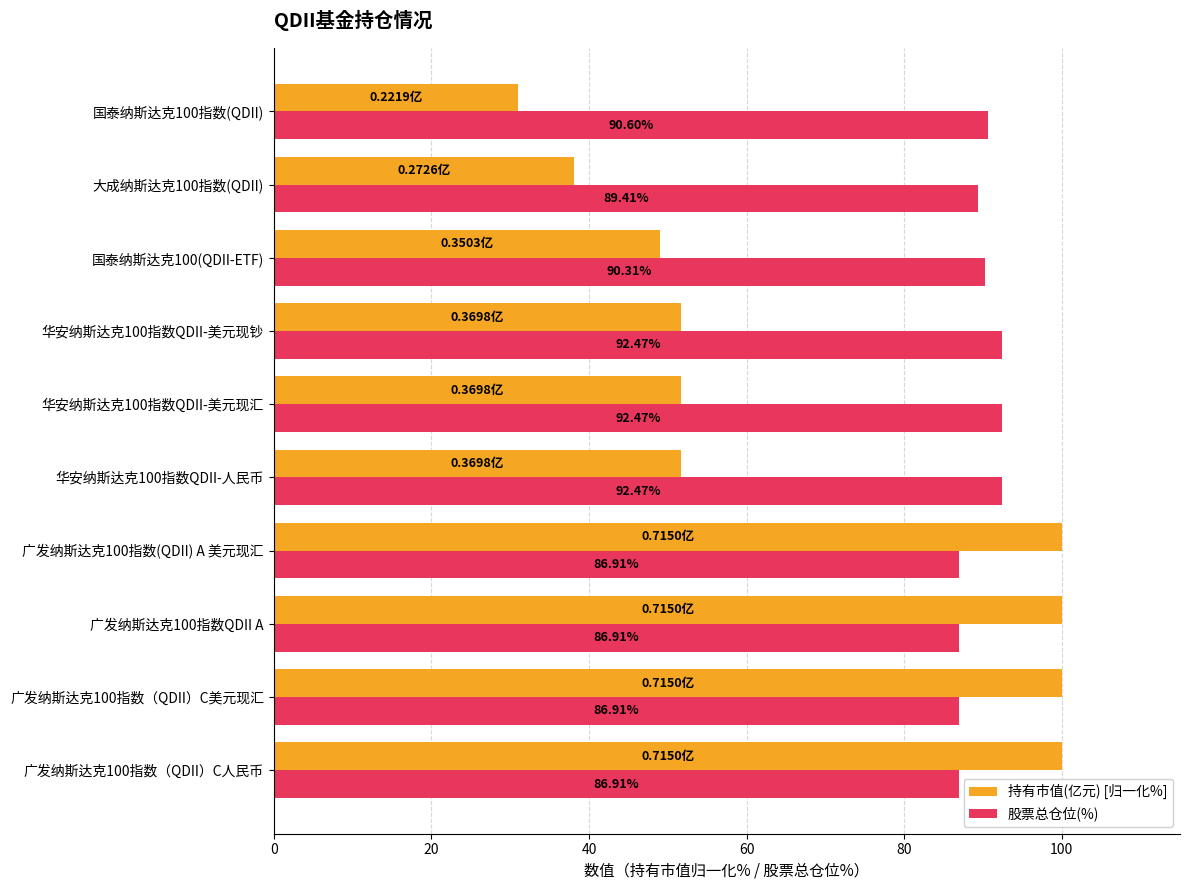

What are all the series names shown in the legend?

持有市值(亿元) [归一化%], 股票总仓位(%)